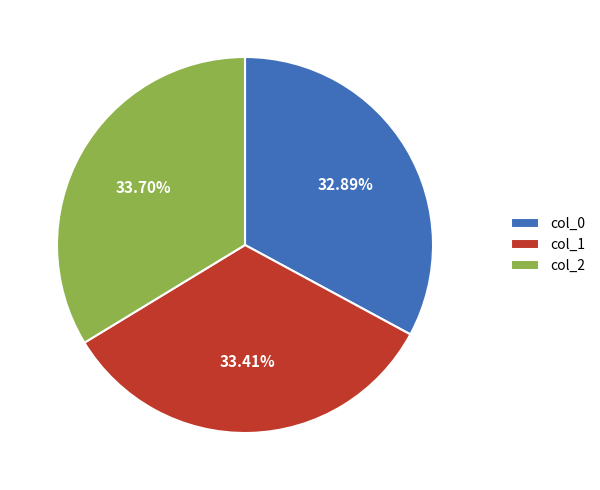

Count the number of slices in the pie.

3